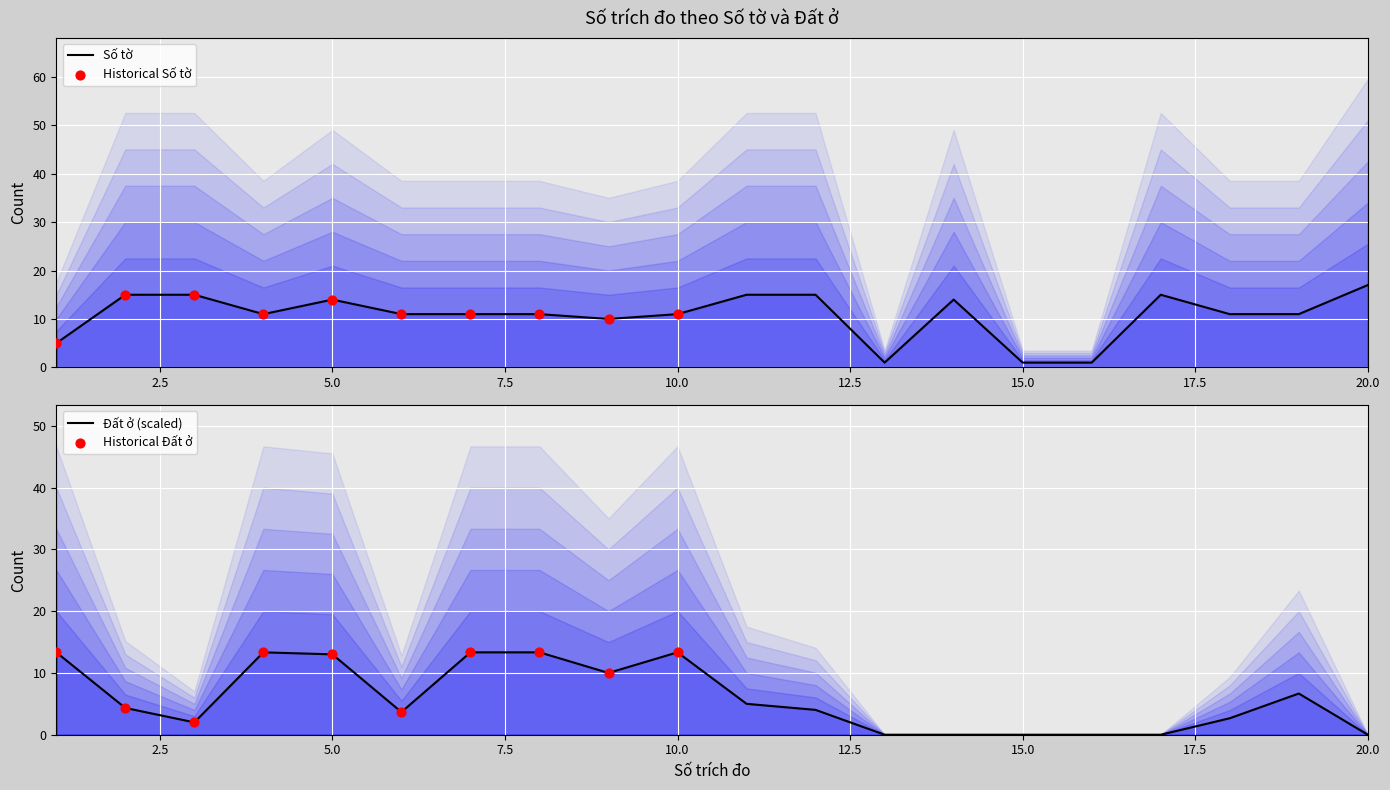

Is the value of Dat O at 5 greater than the value of So To at 6?

Yes